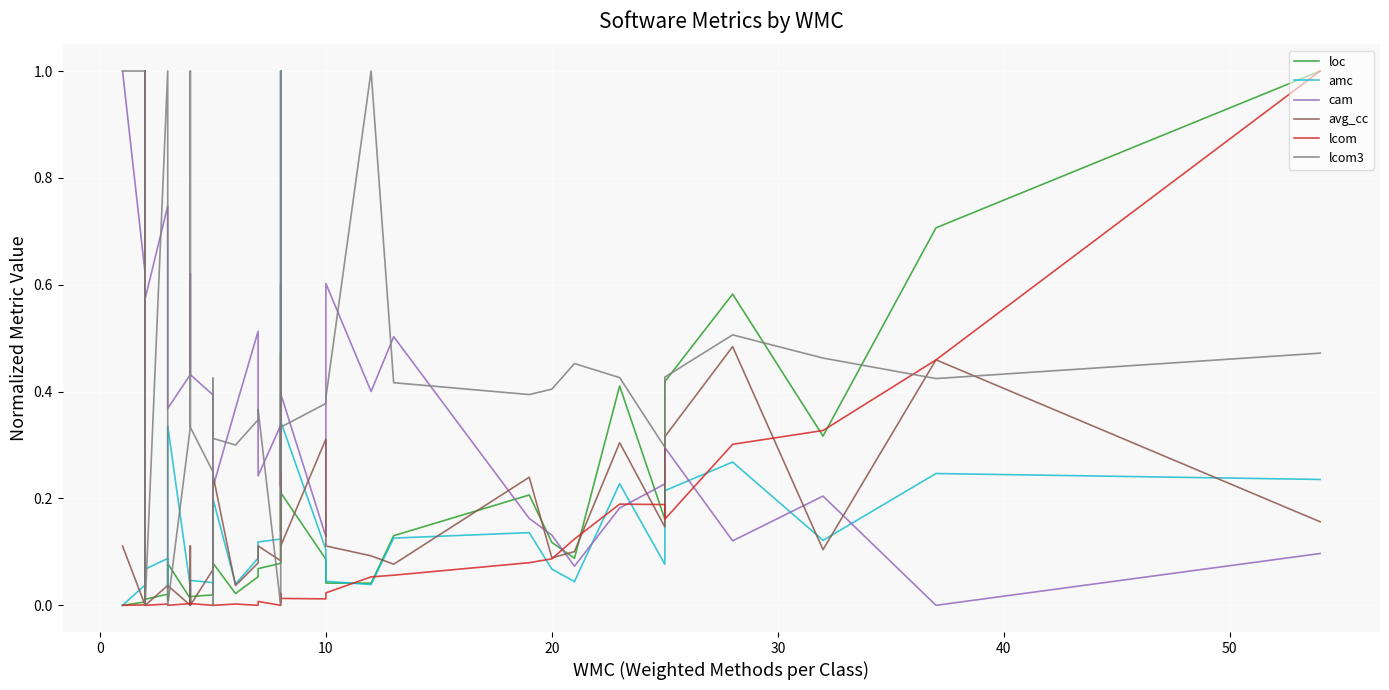

True or false: avg_cc has more than 2 points higher than both neighbors.

True